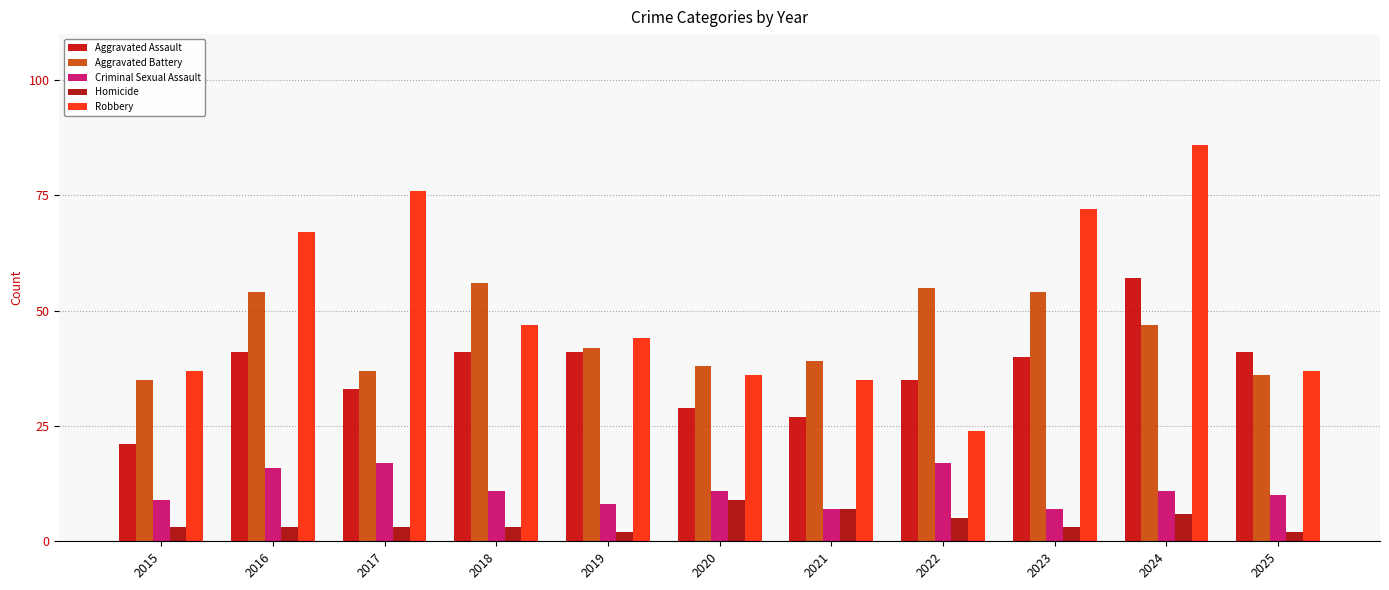

What is the maximum value shown in the chart?

86